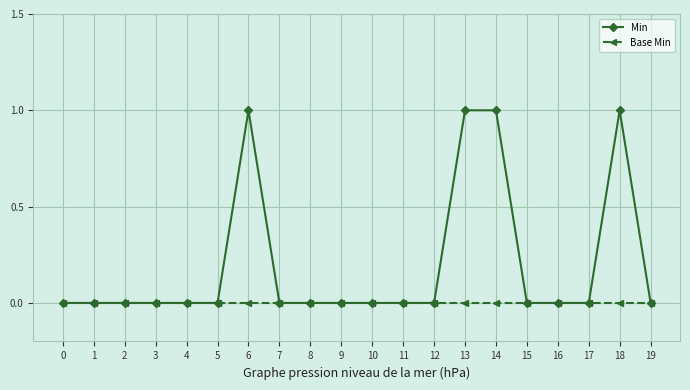

How many series are shown in this chart?

2